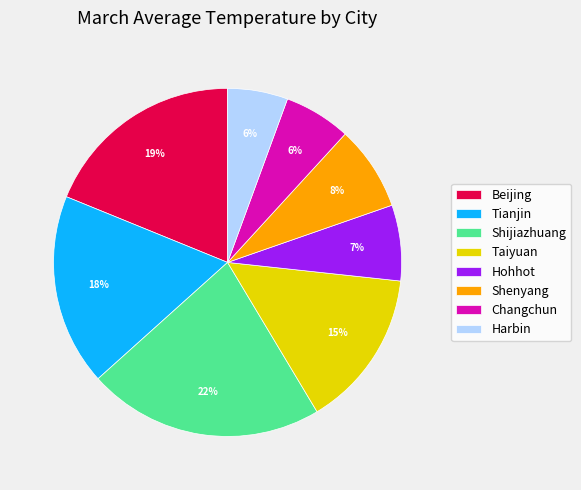

Is there a majority slice in this chart?

No